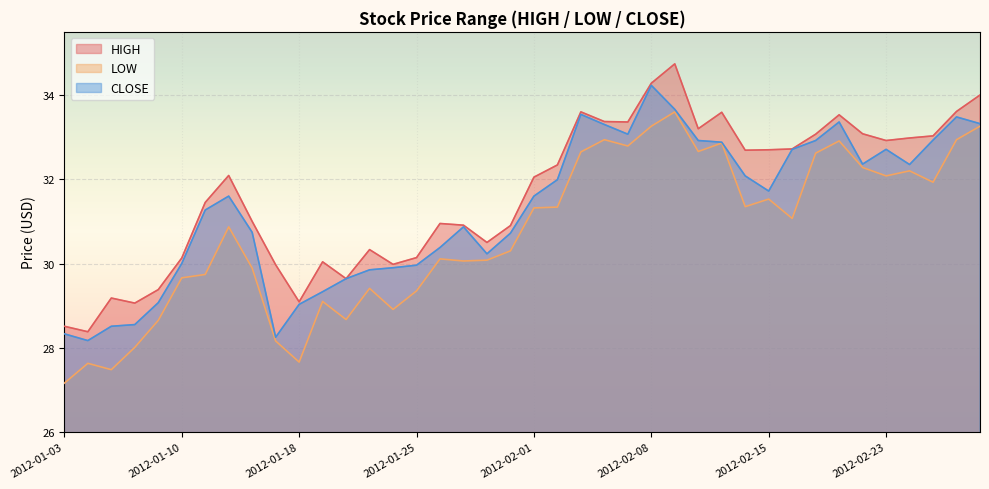

At which category is the sum across all series the highest?

2012-02-09